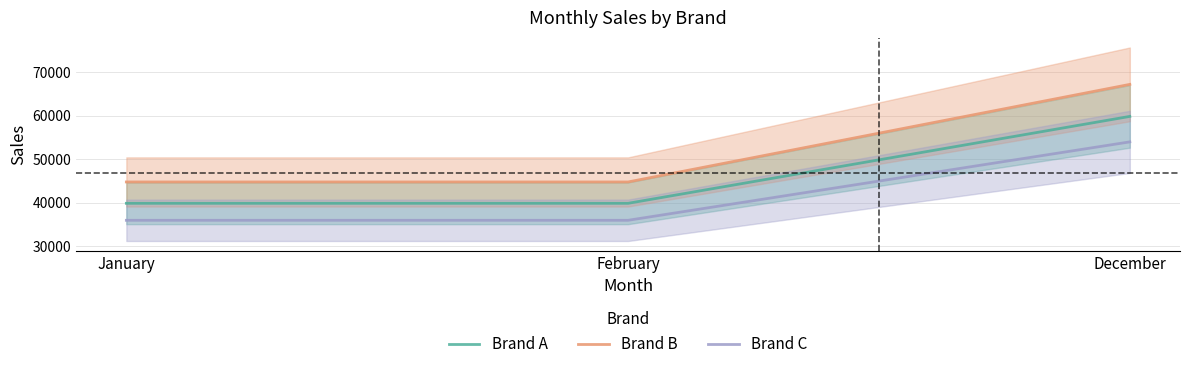

What is the value of the Brand B point at the 3rd from the left?

67200